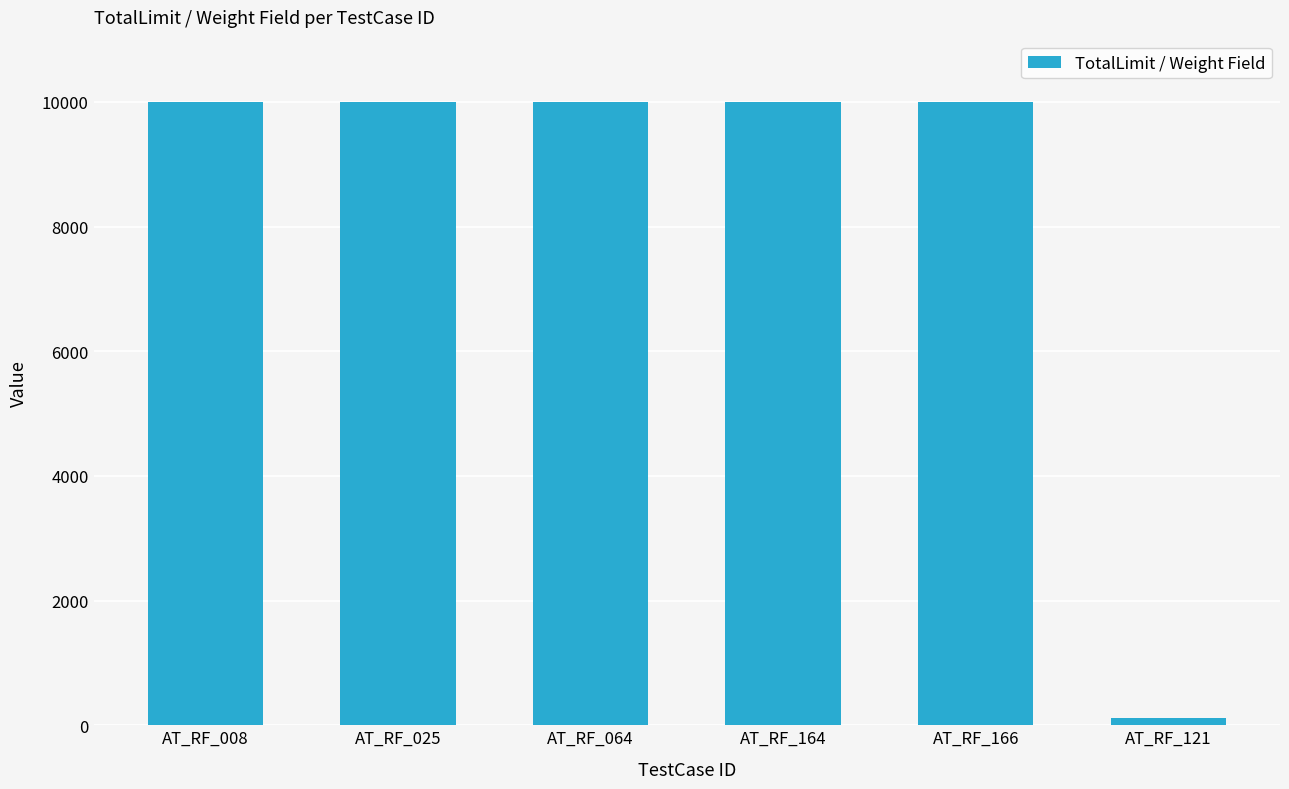

The chart shows a value of 10000.0 at AT_RF_166. True or false?

True